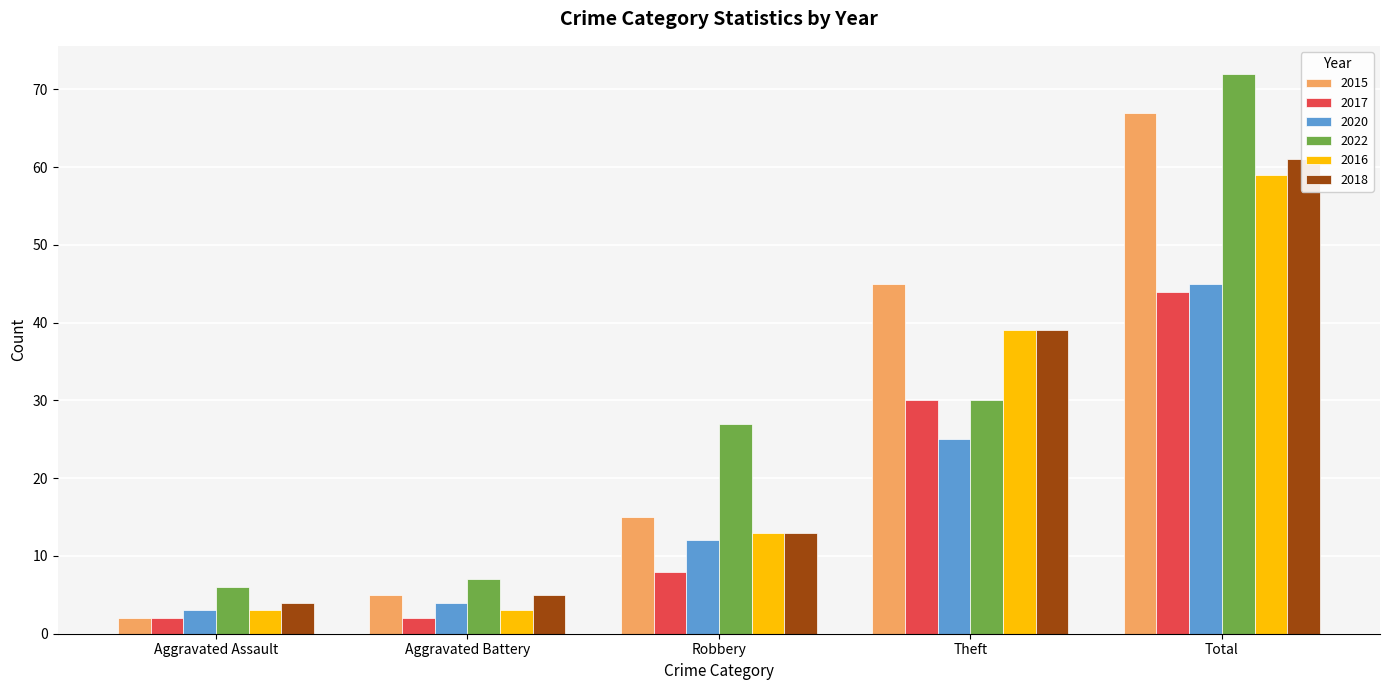

What is the sum of the 2015 values at Theft and Aggravated Battery?

50